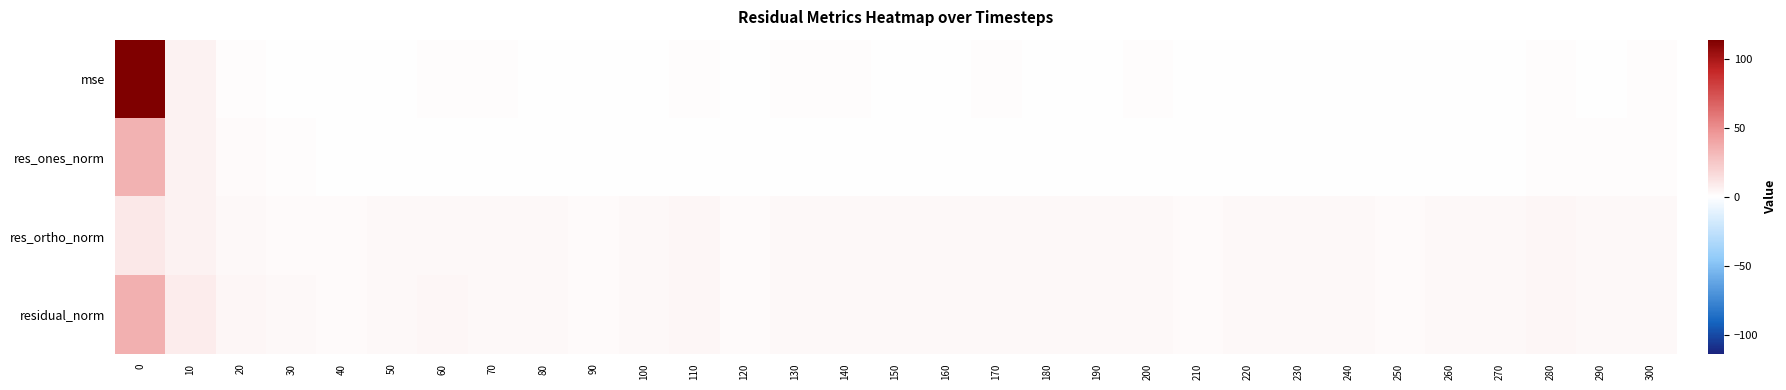

What is the total value across all series at 40?

5.9